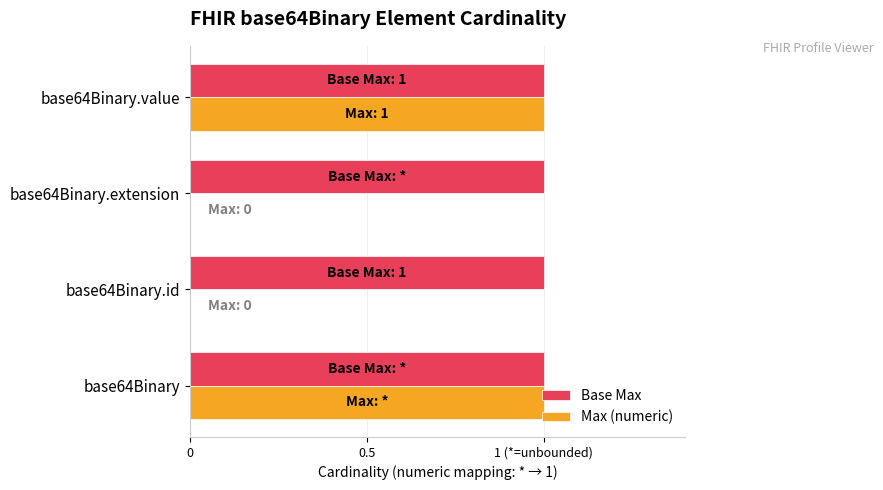

What are all the series names shown in the legend?

Base Max, Max (numeric)